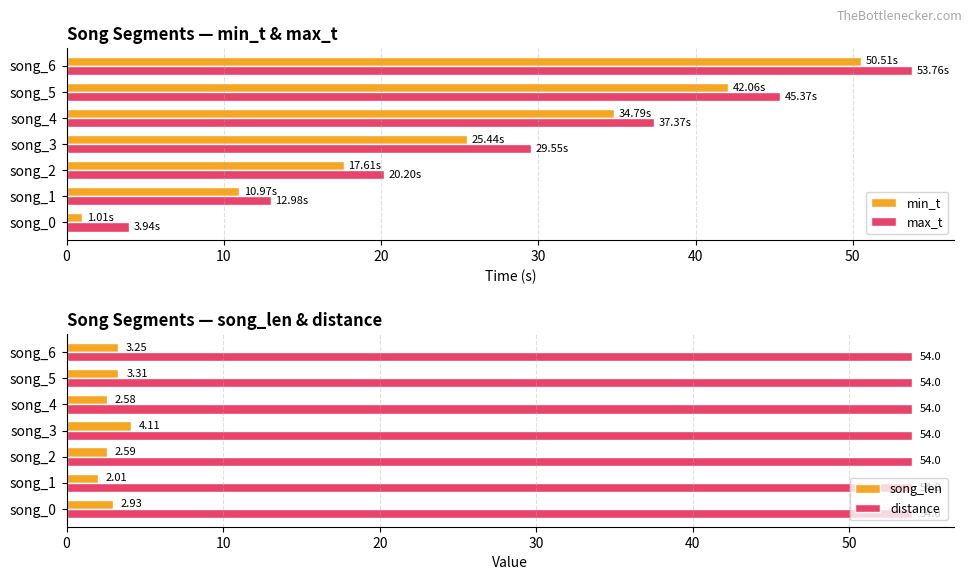

List the labels in order of max_t value, largest first.

song_6, song_5, song_4, song_3, song_2, song_1, song_0